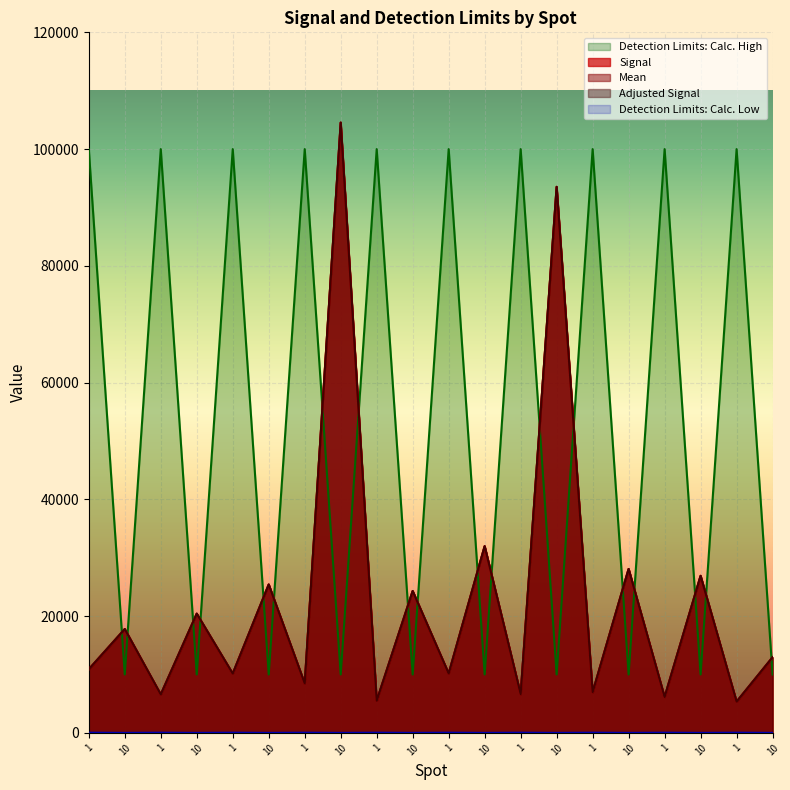

Where is Adjusted Signal nearest to the value 54943?

10